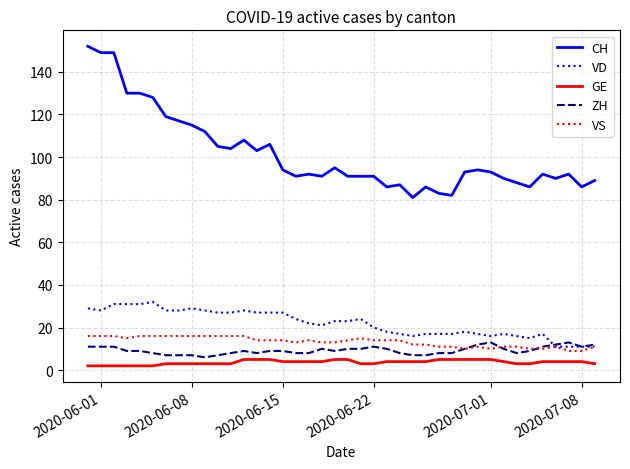

Which series has the largest total across all categories?

CH